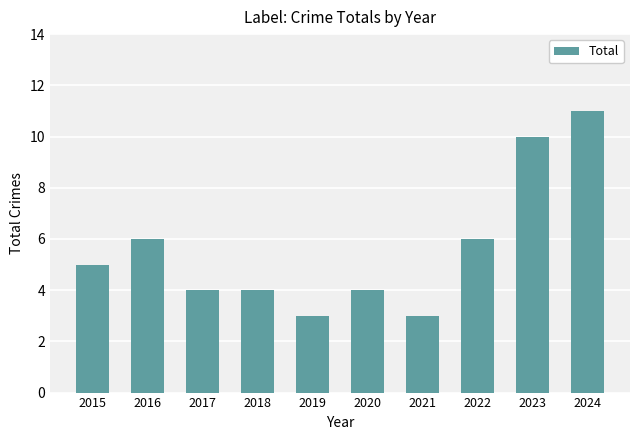

What is the value of the 4th bar from the left?

4